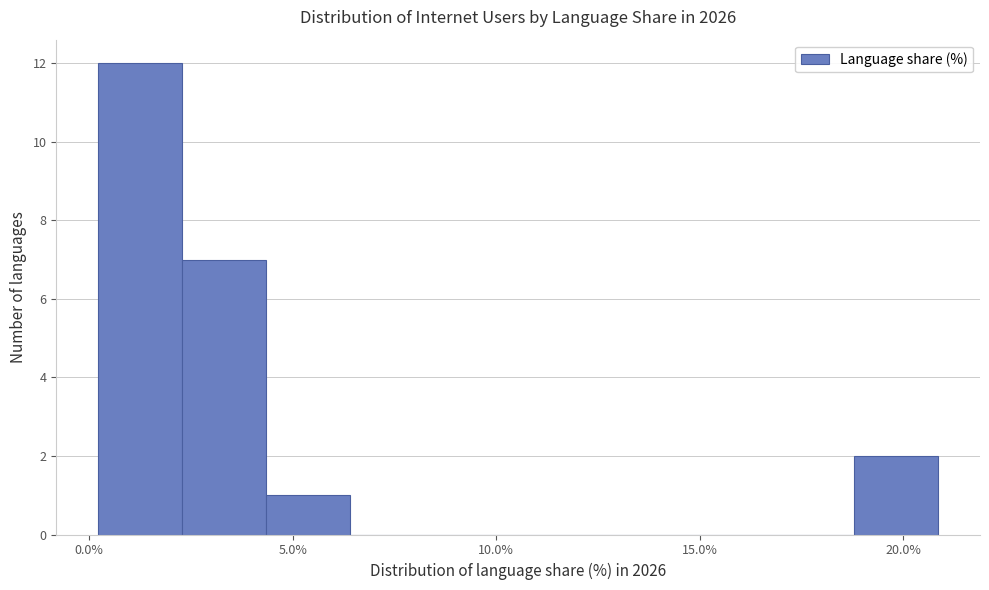

Reading left to right, transcribe this chart: for each bar, give the range it covers on the x-axis and its height. Neither the bar edges nor the heights are printed on the chart, so give them approximately, as read against the axes.

0.0 to 2.5: 12
2.5 to 4.5: 7
4.5 to 6.5: 1
6.5 to 8.5: 0
8.5 to 10.5: 0
10.5 to 12.5: 0
12.5 to 14.5: 0
14.5 to 16.5: 0
16.5 to 19.0: 0
19.0 to 21.0: 2